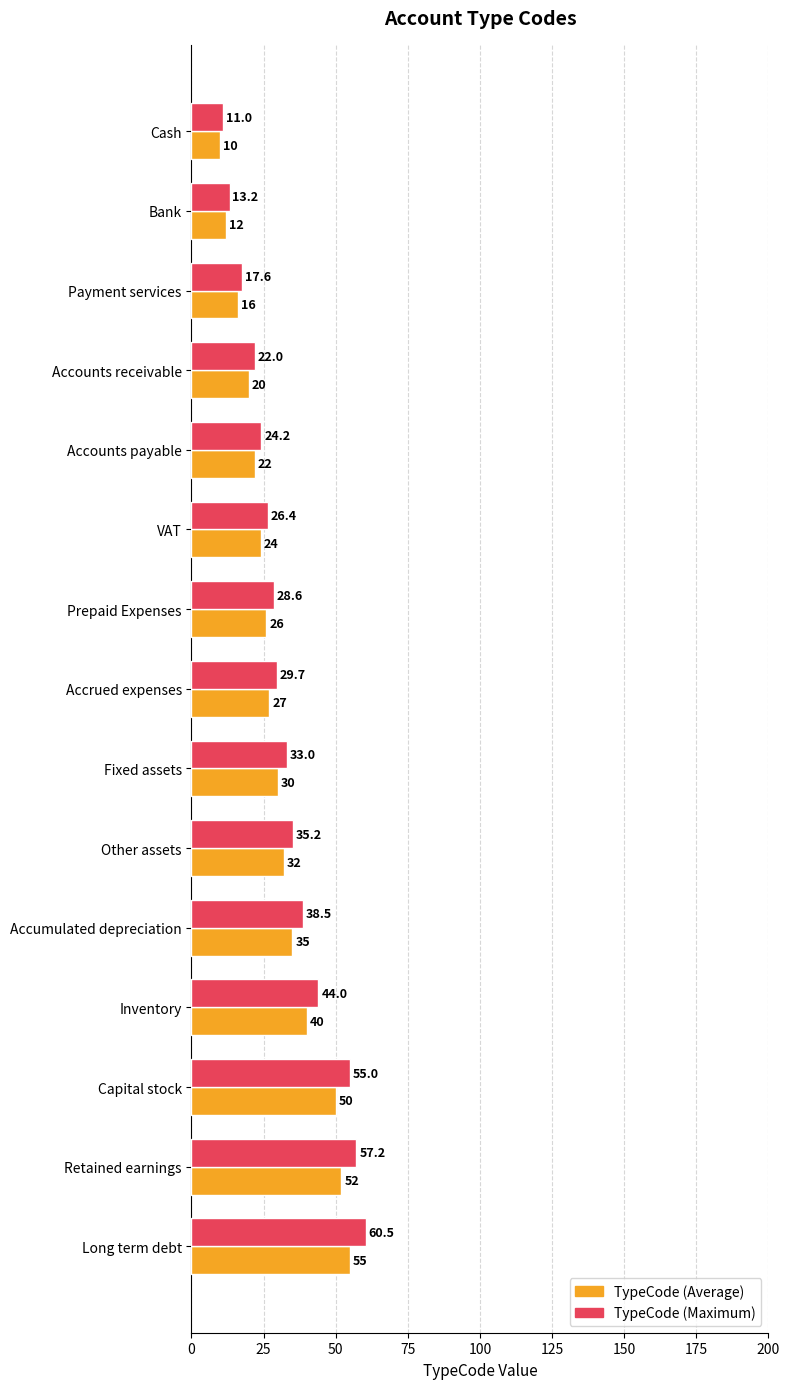

True or false: TypeCode (Average) has a value of 4.2 at Payment services.

False